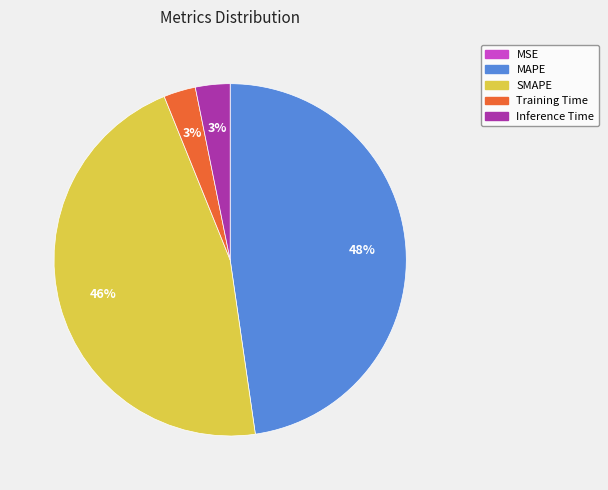

What is the largest slice in the pie chart?

MAPE